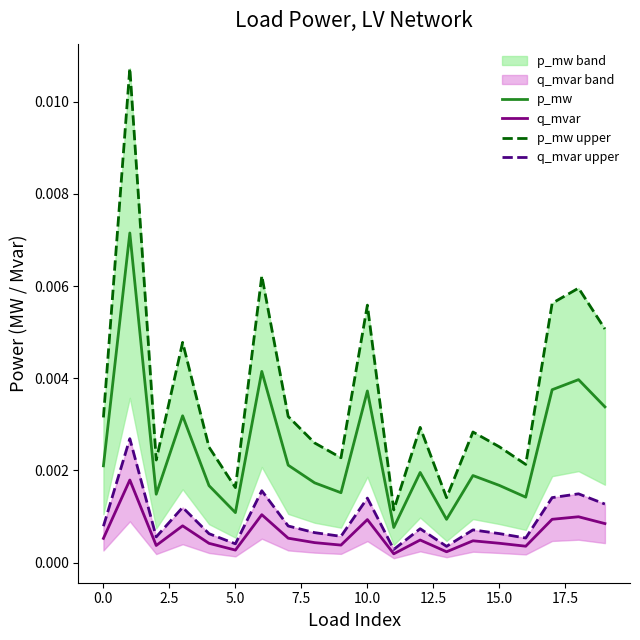

True or false: q_mvar has more than 2 interior local peaks.

True